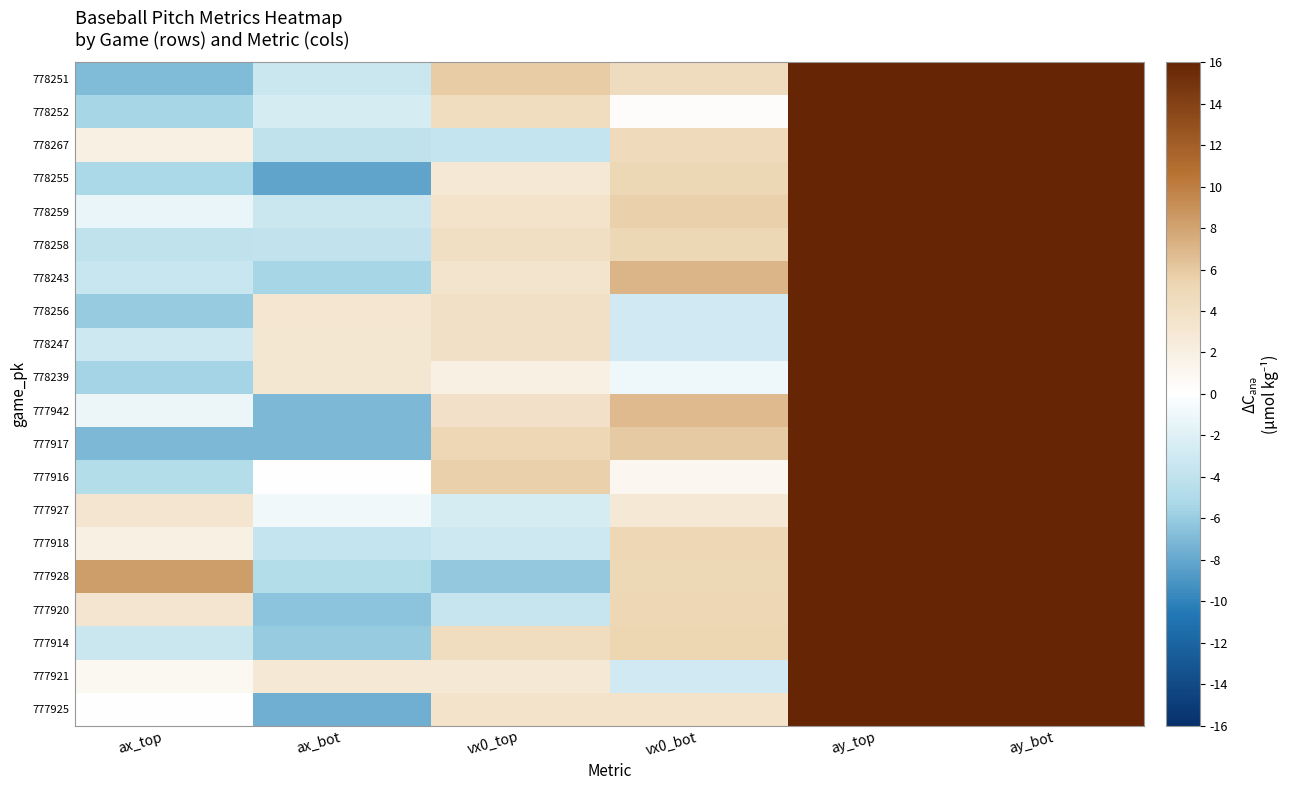

Reading left to right, transcribe all the data shown in this chart.

778251: ax_top=-6.9	ax_bot=-3.3	vx0_top=5.9	vx0_bot=4.5	ay_top=27.6	ay_bot=28.4
778252: ax_top=-5.4	ax_bot=-2.5	vx0_top=4.4	vx0_bot=0.3	ay_top=28.6	ay_bot=26.0
778267: ax_top=2.0	ax_bot=-4.0	vx0_top=-3.7	vx0_bot=4.7	ay_top=26.8	ay_bot=27.7
778255: ax_top=-5.1	ax_bot=-8.2	vx0_top=2.9	vx0_bot=5.1	ay_top=26.2	ay_bot=24.9
778259: ax_top=-1.3	ax_bot=-3.3	vx0_top=3.5	vx0_bot=5.6	ay_top=29.6	ay_bot=31.0
778258: ax_top=-3.9	ax_bot=-3.9	vx0_top=4.1	vx0_bot=5.1	ay_top=29.9	ay_bot=30.3
778243: ax_top=-3.5	ax_bot=-5.5	vx0_top=3.5	vx0_bot=7.0	ay_top=25.3	ay_bot=26.7
778256: ax_top=-6.1	ax_bot=3.2	vx0_top=3.9	vx0_bot=-2.9	ay_top=27.7	ay_bot=26.5
778247: ax_top=-3.0	ax_bot=3.1	vx0_top=4.0	vx0_bot=-2.9	ay_top=24.7	ay_bot=25.3
778239: ax_top=-5.5	ax_bot=3.1	vx0_top=1.9	vx0_bot=-1.0	ay_top=28.6	ay_bot=27.0
777942: ax_top=-1.2	ax_bot=-7.1	vx0_top=3.9	vx0_bot=6.8	ay_top=26.0	ay_bot=27.3
777917: ax_top=-7.1	ax_bot=-7.1	vx0_top=5.2	vx0_bot=5.9	ay_top=27.4	ay_bot=27.0
777916: ax_top=-4.7	ax_bot=-0.1	vx0_top=5.5	vx0_bot=1.1	ay_top=26.8	ay_bot=27.9
777927: ax_top=3.3	ax_bot=-1.0	vx0_top=-2.5	vx0_bot=2.9	ay_top=28.7	ay_bot=28.3
777918: ax_top=1.9	ax_bot=-3.7	vx0_top=-3.0	vx0_bot=5.2	ay_top=26.7	ay_bot=29.2
777928: ax_top=8.3	ax_bot=-4.7	vx0_top=-6.2	vx0_bot=5.0	ay_top=27.1	ay_bot=28.9
777920: ax_top=3.4	ax_bot=-6.5	vx0_top=-3.6	vx0_bot=5.2	ay_top=30.0	ay_bot=30.6
777914: ax_top=-3.3	ax_bot=-6.1	vx0_top=4.3	vx0_bot=5.3	ay_top=29.1	ay_bot=26.8
777921: ax_top=0.9	ax_bot=2.8	vx0_top=2.8	vx0_bot=-3.0	ay_top=26.6	ay_bot=29.1
777925: ax_top=0.1	ax_bot=-7.6	vx0_top=3.6	vx0_bot=3.5	ay_top=27.1	ay_bot=27.6